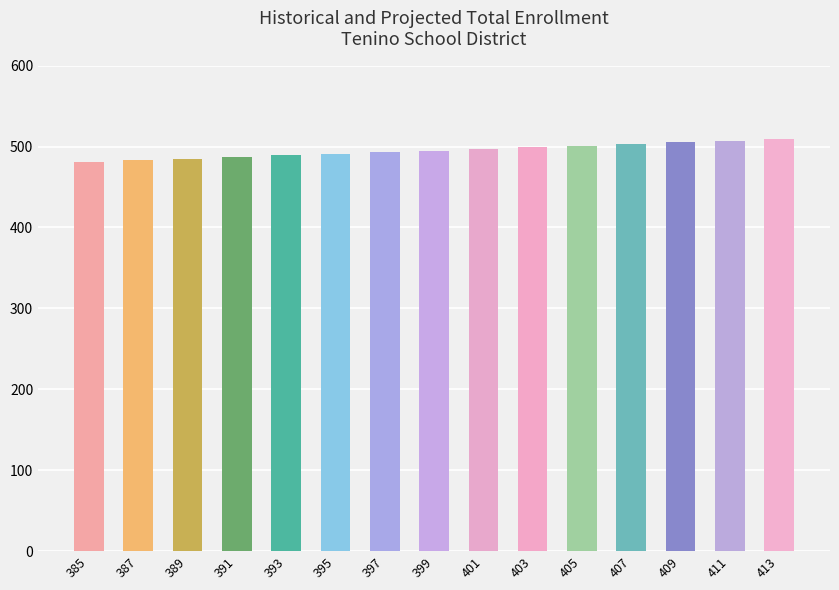

Approximately how many times larger is the value at 387 compared to 397?

1.0